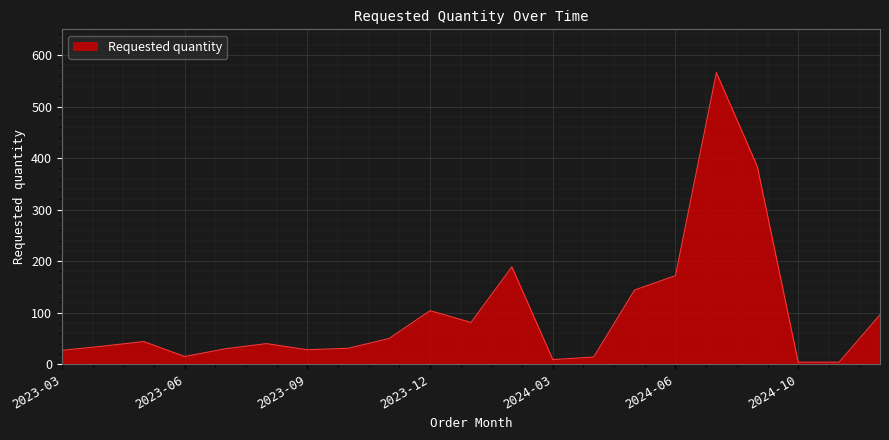

What is the greatest value displayed?

566